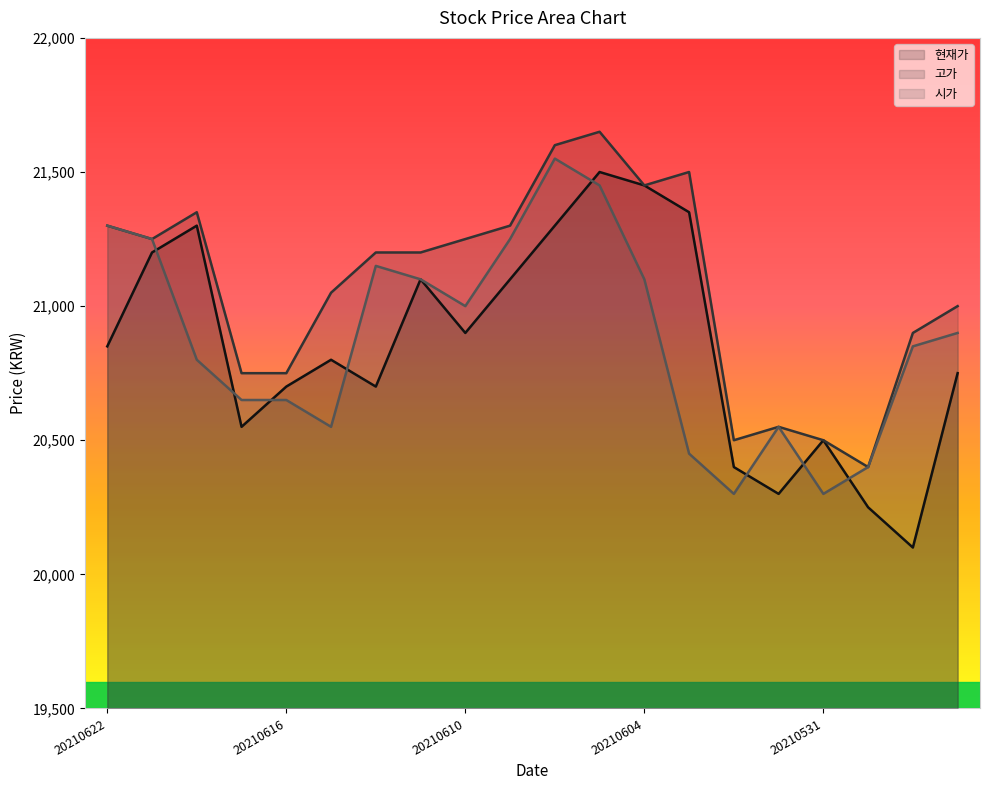

Reading left to right, extract all data points from this chart.

현재가: 20210622=20850	20210621=21200	20210618=21300	20210617=20550	20210616=20700	20210615=20800	20210614=20700	20210611=21100	20210610=20900	20210609=21100	20210608=21300	20210607=21500	20210604=21450	20210603=21350	20210602=20400	20210601=20300	20210531=20500	20210528=20250	20210527=20100	20210526=20750
고가: 20210622=21300	20210621=21250	20210618=21350	20210617=20750	20210616=20750	20210615=21050	20210614=21200	20210611=21200	20210610=21250	20210609=21300	20210608=21600	20210607=21650	20210604=21450	20210603=21500	20210602=20500	20210601=20550	20210531=20500	20210528=20400	20210527=20900	20210526=21000
시가: 20210622=21300	20210621=21250	20210618=20800	20210617=20650	20210616=20650	20210615=20550	20210614=21150	20210611=21100	20210610=21000	20210609=21250	20210608=21550	20210607=21450	20210604=21100	20210603=20450	20210602=20300	20210601=20550	20210531=20300	20210528=20400	20210527=20850	20210526=20900